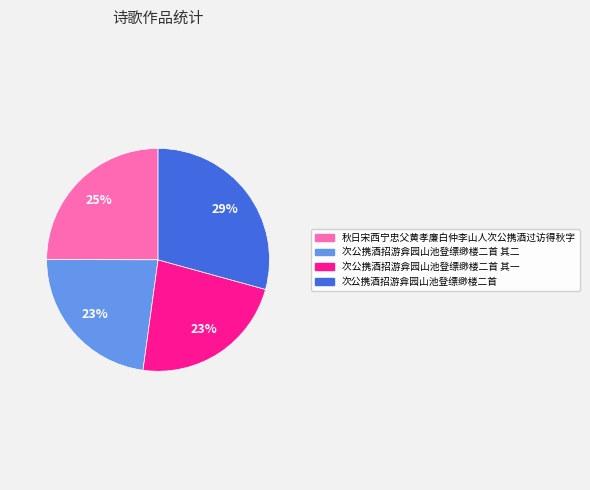

Do 秋日宋西宁忠父黄孝廉白仲李山人次公携酒过访得秋字 and 次公携酒招游弇园山池登缥缈楼二首 其二 together represent more than half of the pie?

No